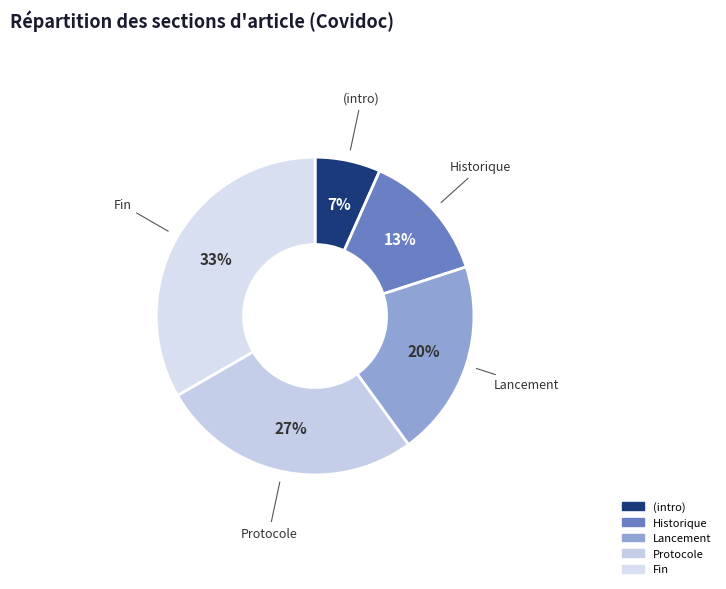

Do Fin and Historique together represent more than half of the pie?

No